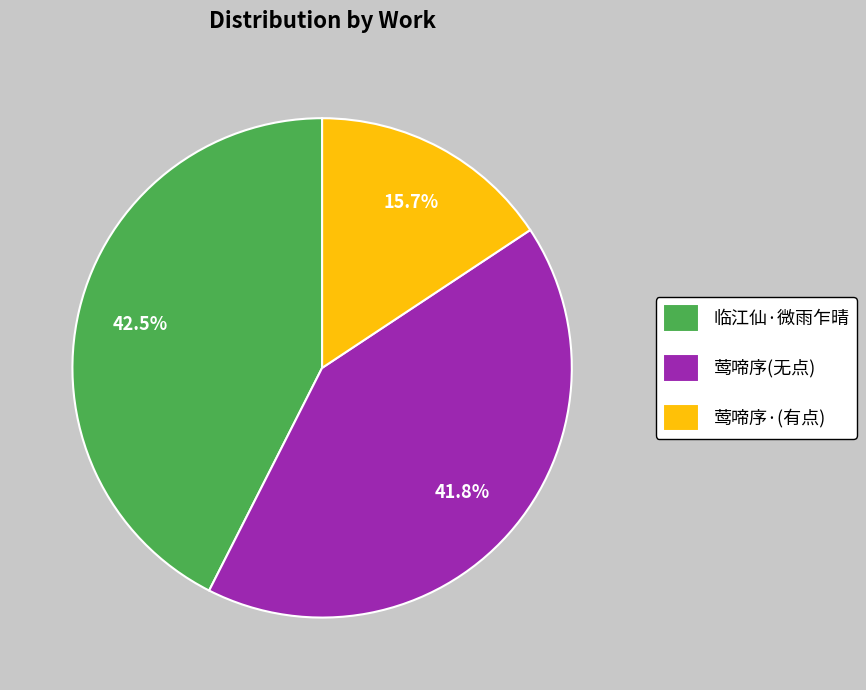

Approximately how many times larger is the value at 莺啼序(无点) compared to 临江仙·微雨乍晴?

1.0